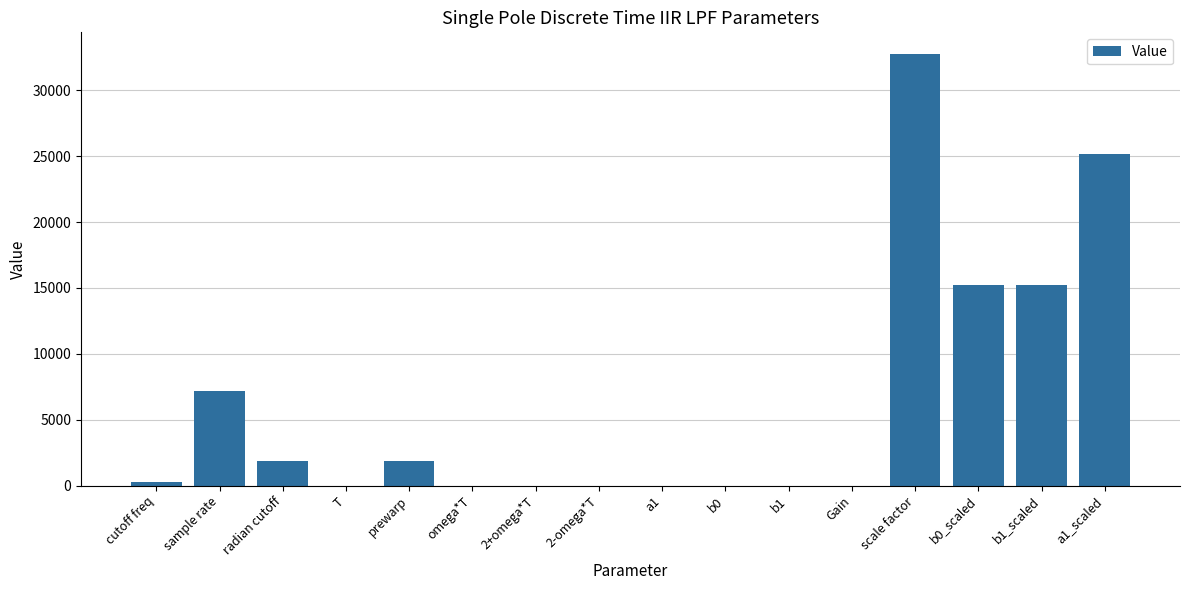

What is the change in value from sample rate to prewarp?

-5304.2